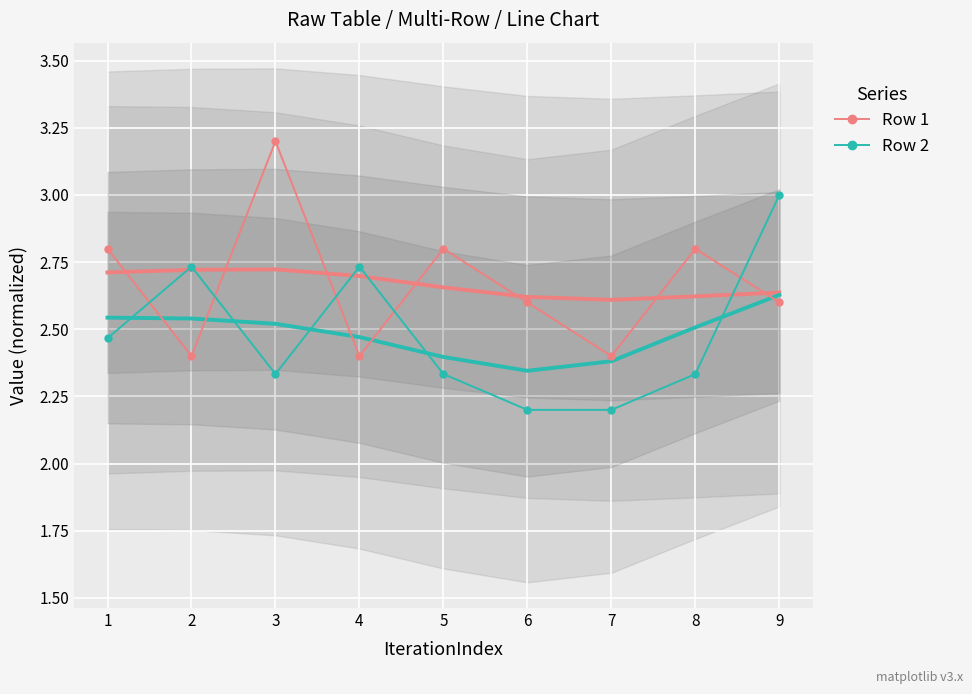

The value of Row 2 at 5 is 2.3. True or false?

True